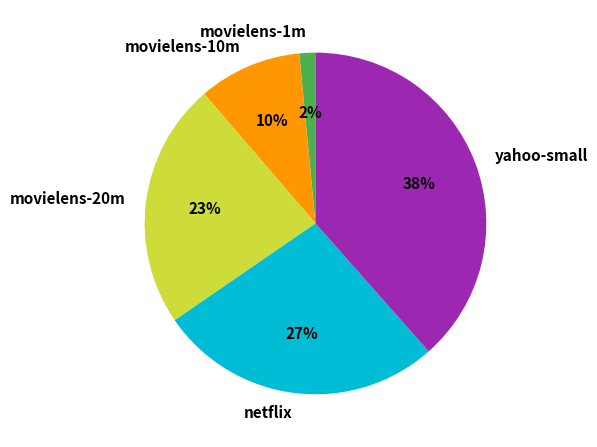

To the nearest percent, what is the difference between the movielens-10m and netflix slice percentages?

17%